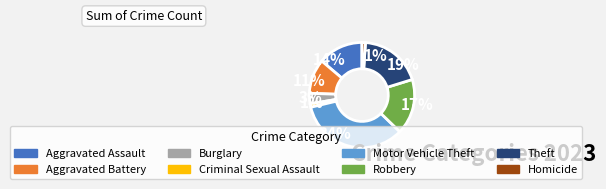

To the nearest percent, what portion does Aggravated Battery represent?

11%